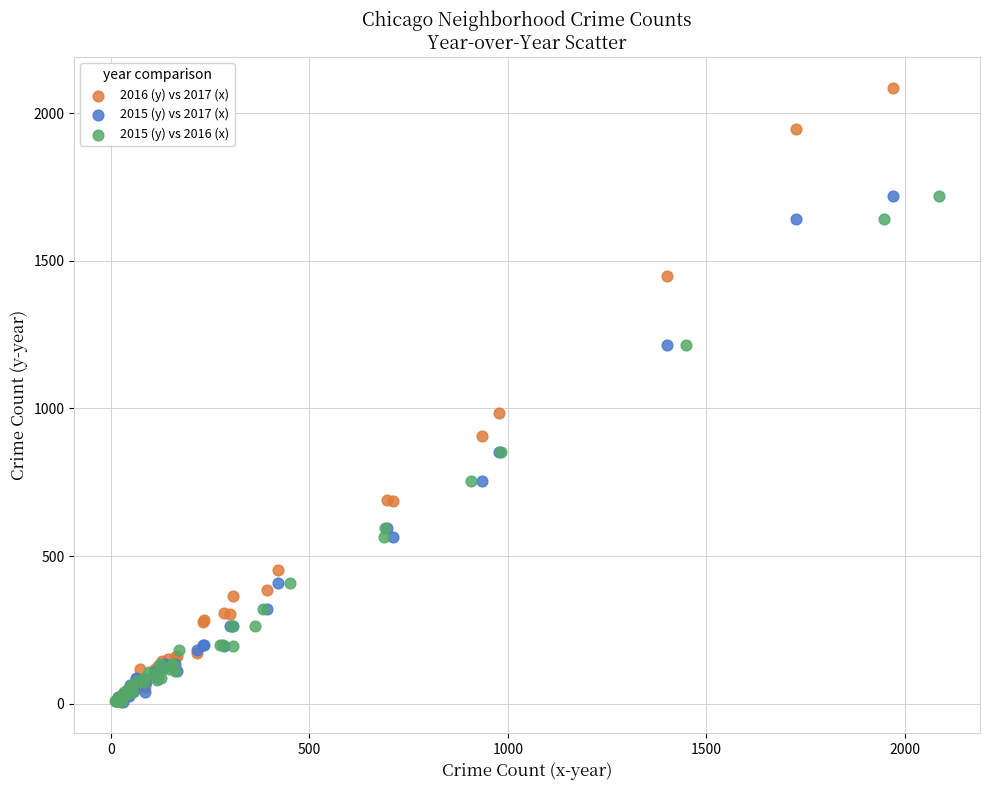

What are all the series names shown in the legend?

2016 (y) vs 2017 (x), 2015 (y) vs 2017 (x), 2015 (y) vs 2016 (x)